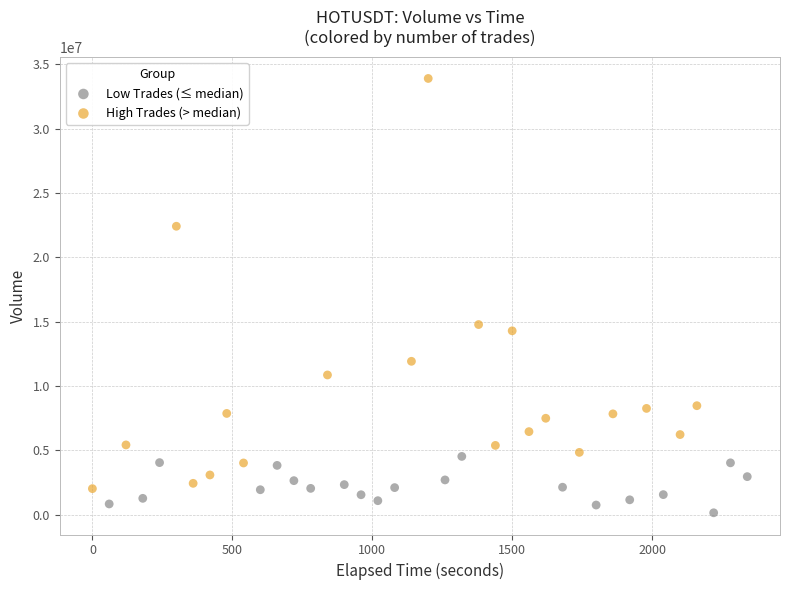

Which series has the largest Y range (max minus min)?

High Trades (> median)